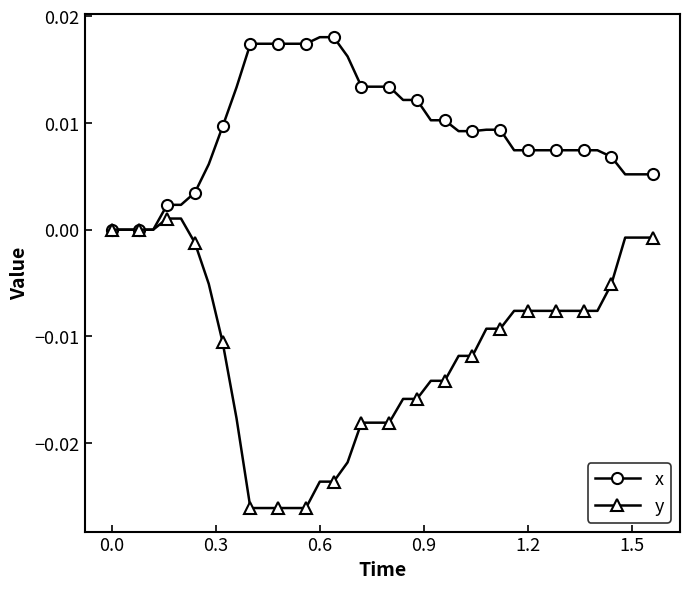

Which series has the widest spread of values?

y